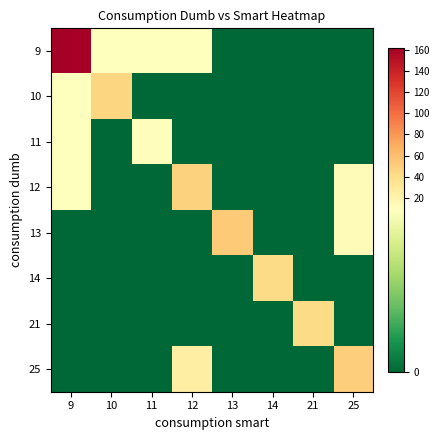

Rank the series by their maximum value, from lowest to highest.

11, 14, 21, 10, 12, 25, 13, 9